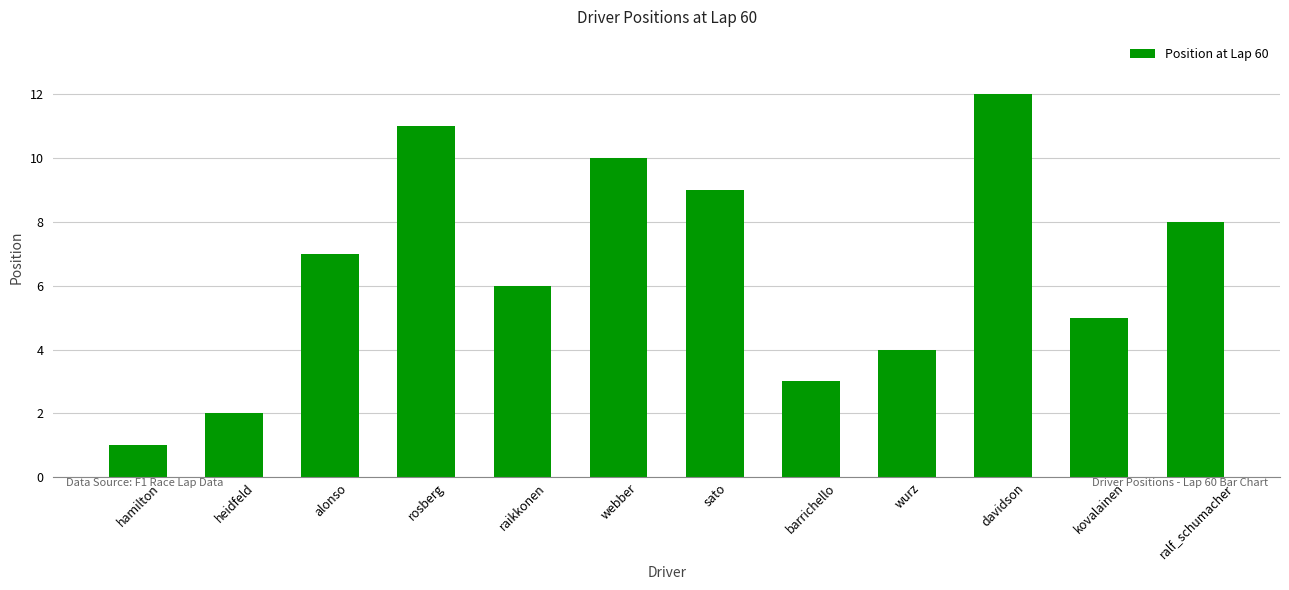

The value at sato is 9. True or false?

True